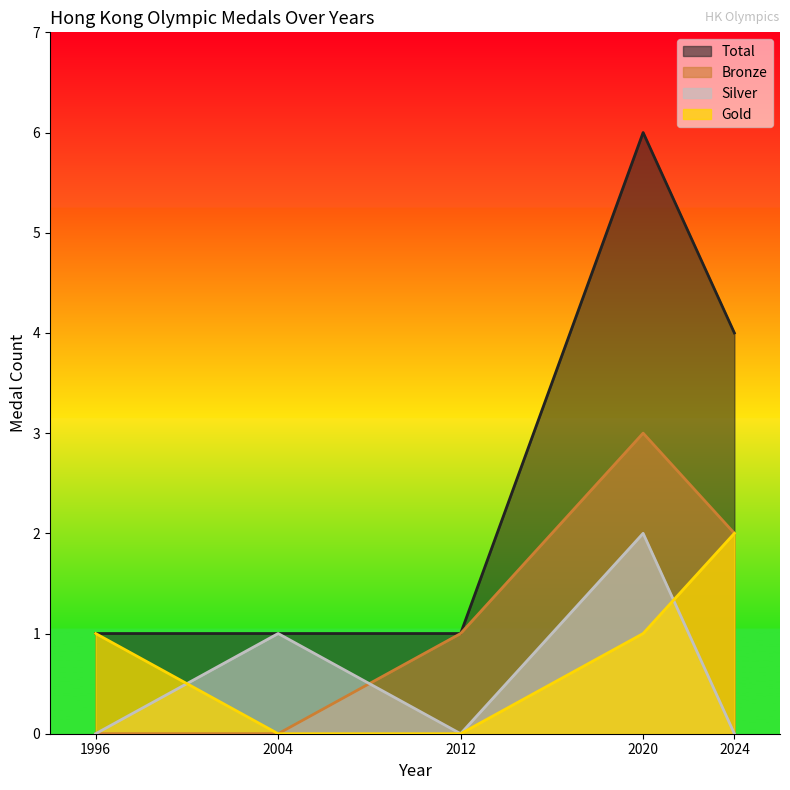

True or false: Gold and Total intersect in this chart.

False